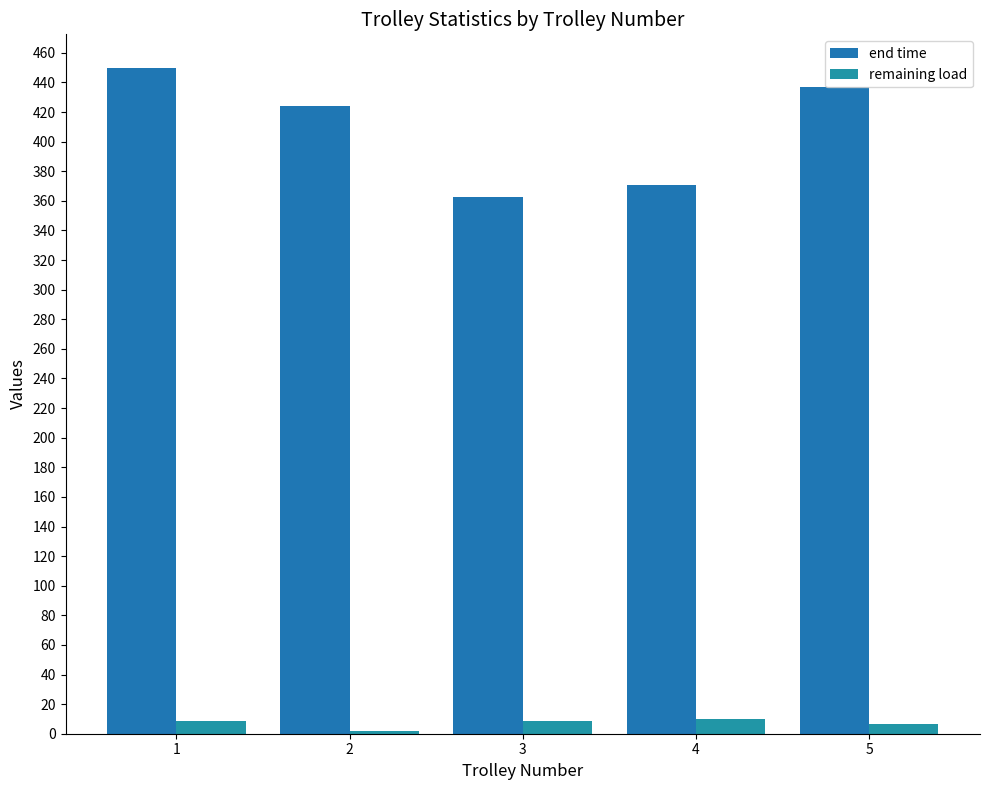

What is the value of the remaining load bar at the 5th from the left?

6.7